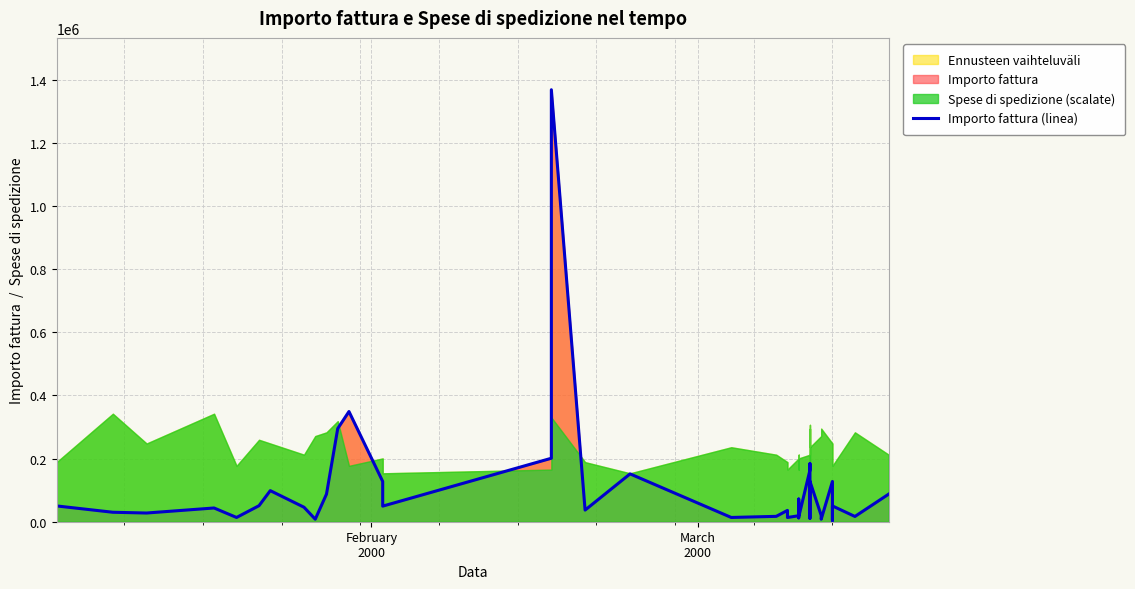

True or false: there are more than 0 points higher than both neighbors.

True